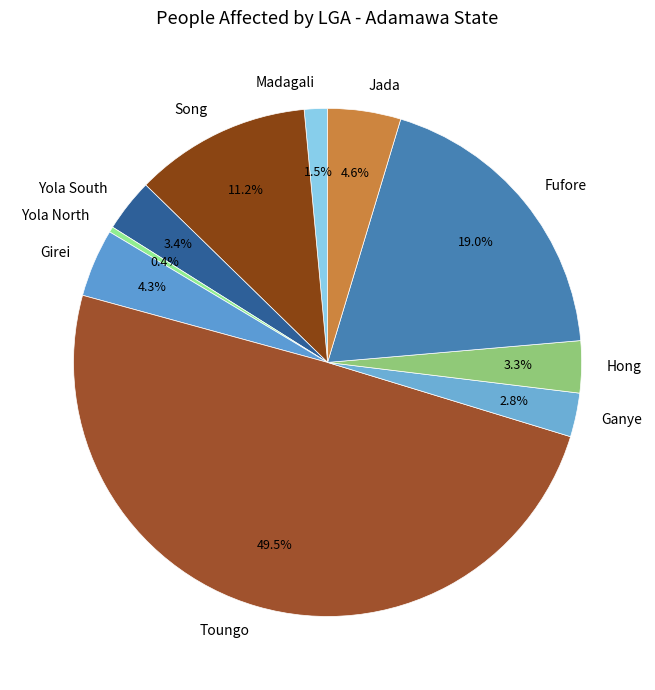

To the nearest percent, what portion does Song represent?

11%